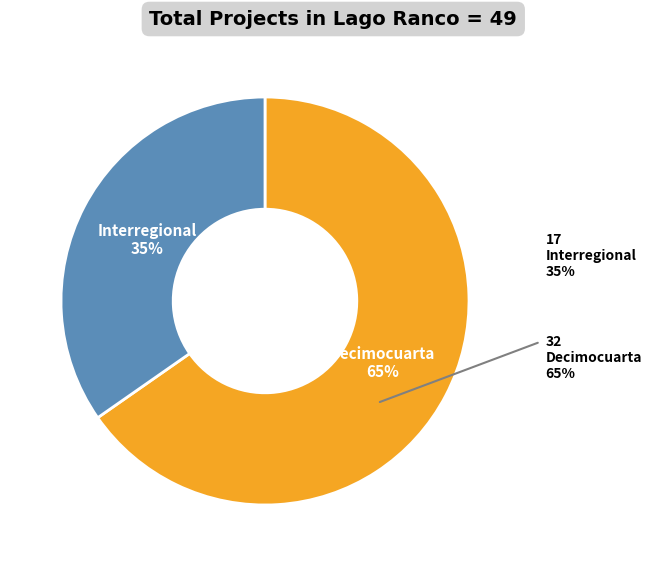

Is there a majority slice in this chart?

Yes